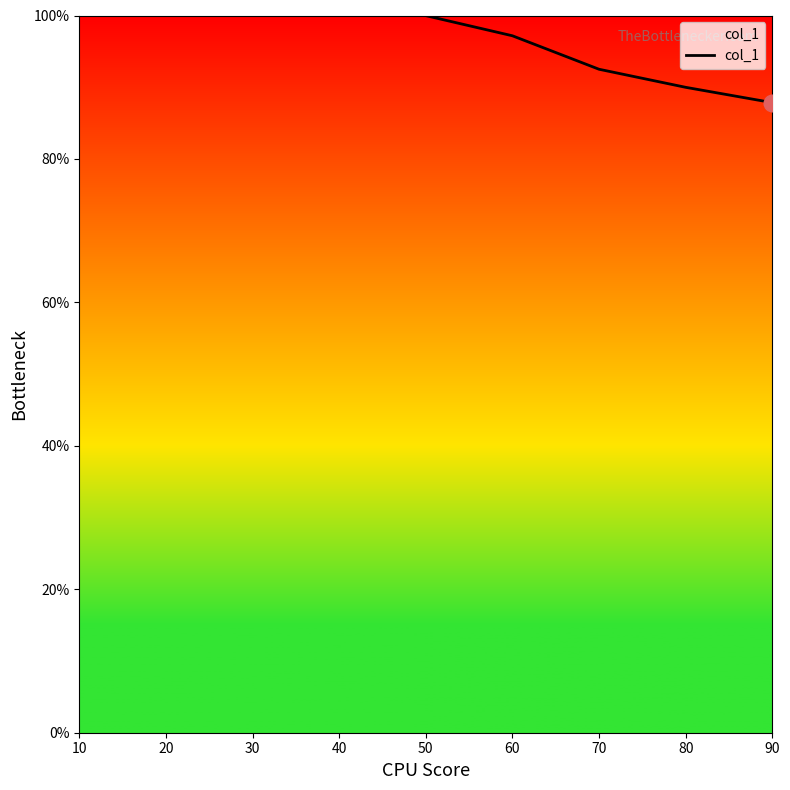

The value at 10 is 175.0. True or false?

False